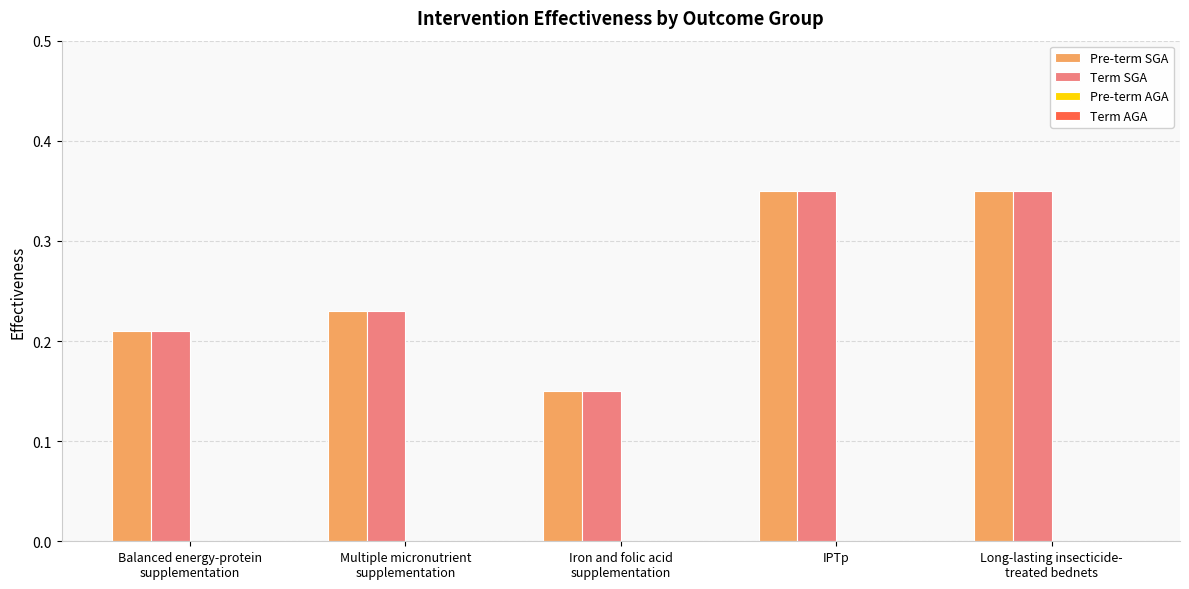

What position from the left is Iron and folic acid
supplementation?

3